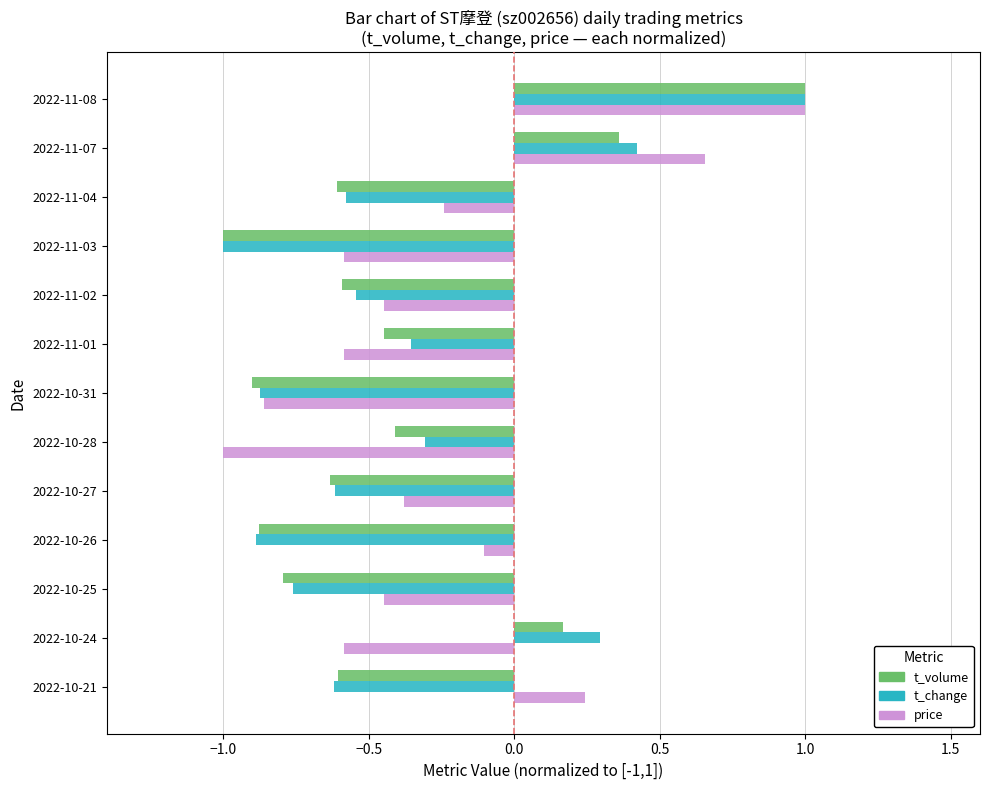

At which label is price closest to 0?

2022-10-26